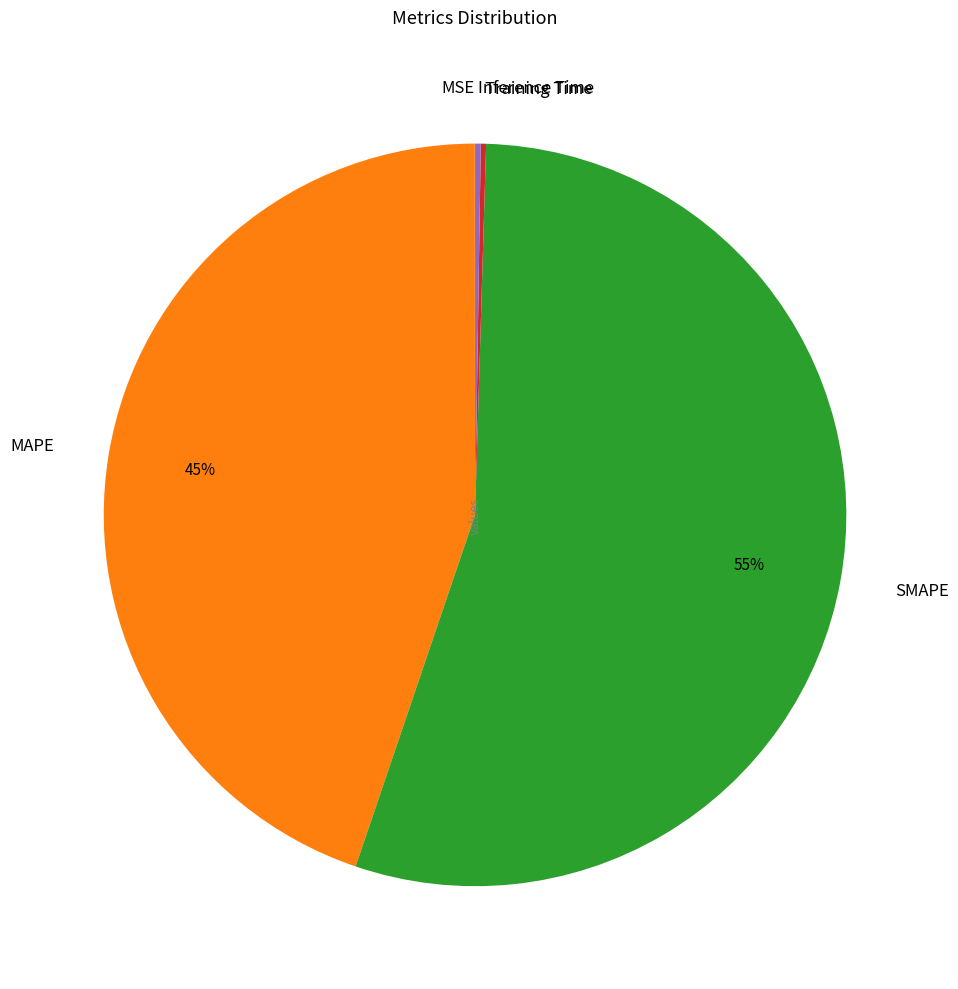

To the nearest percent, what portion does SMAPE represent?

55%